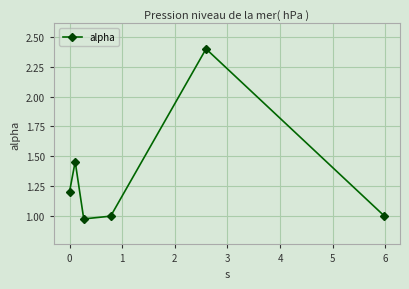

How many data points does each series have?

6